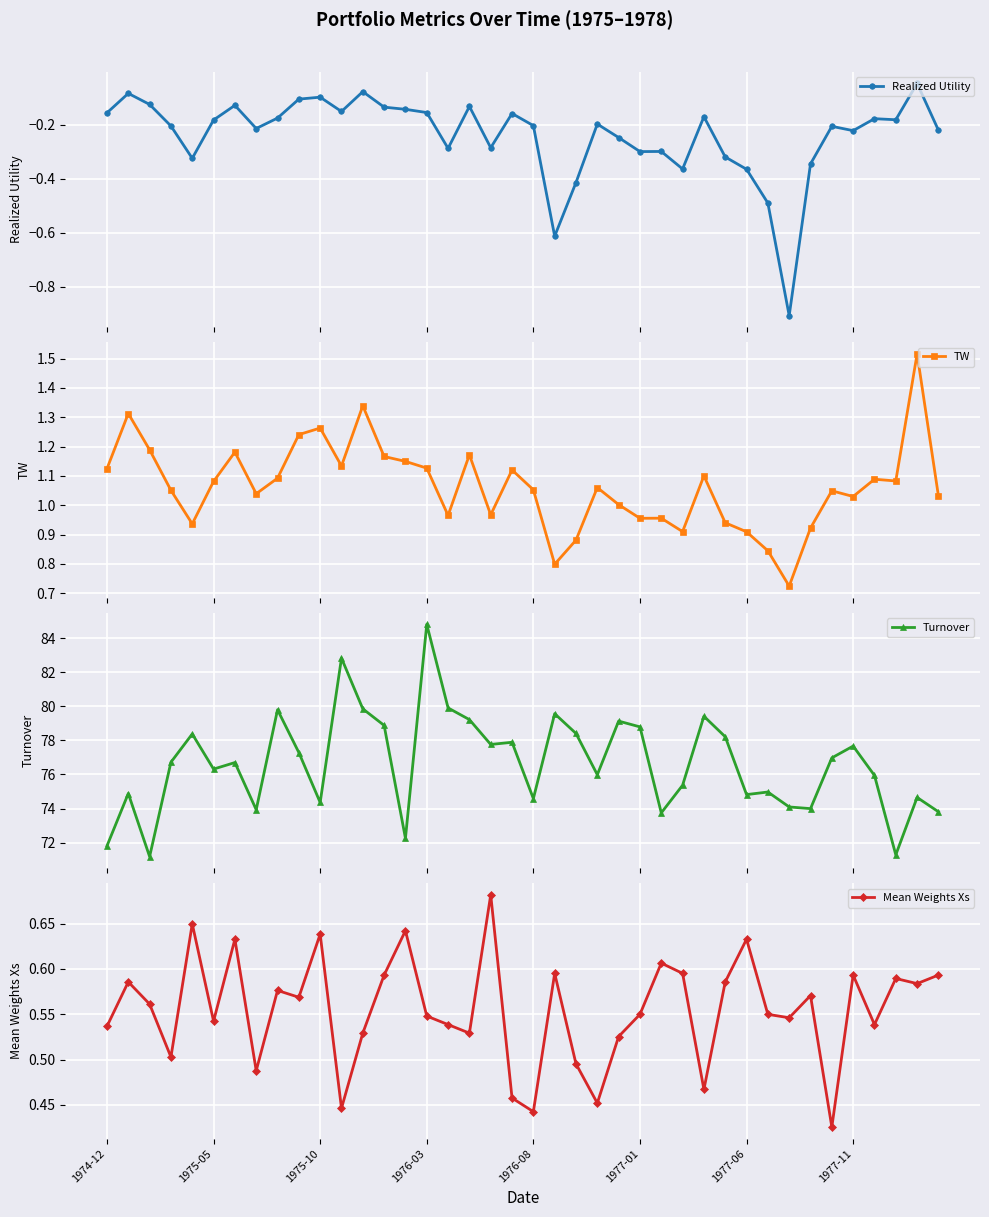

What is the value of the Realized Utility point at the 27th from the left?

-0.3